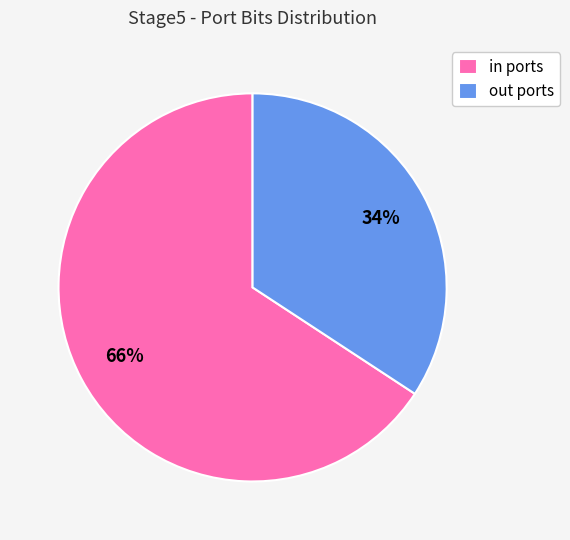

Is the sum of out ports and in ports greater than half?

Yes